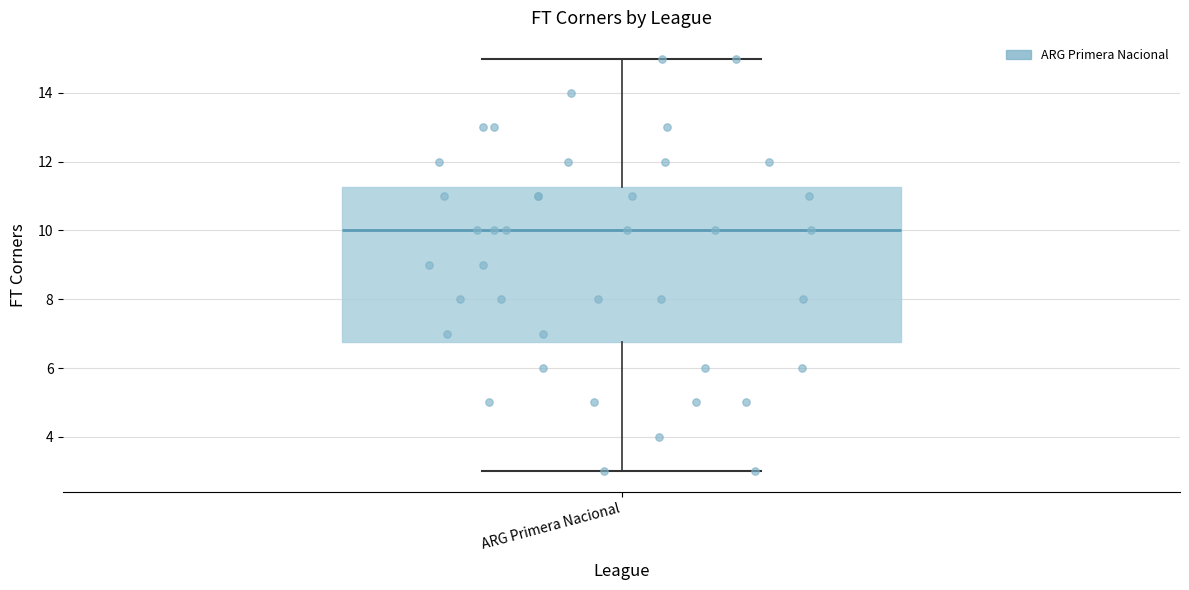

Read this box plot against the y-axis: the position of the median line, the range covered by the box, and the ends of both whiskers. The values are not printed on the chart, so give them approximately, as read against the axis.

median 10.0, box 6.8 to 11.2, whiskers 3.0 to 15.0